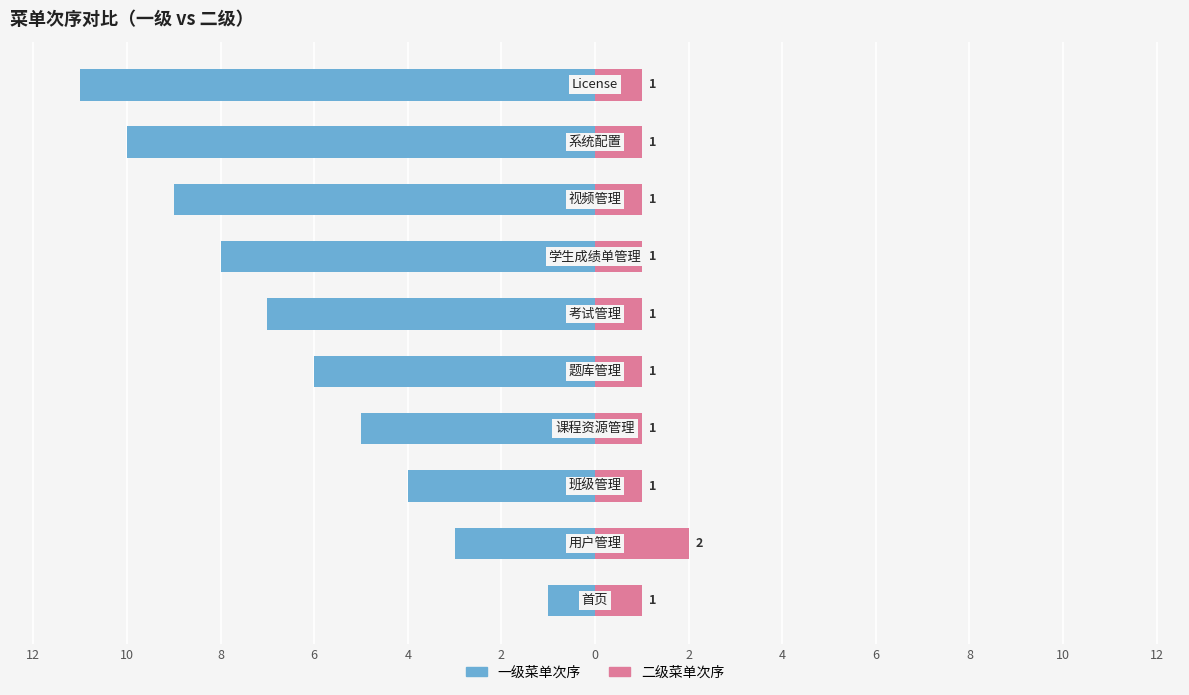

What is the minimum value shown in the chart?

-11